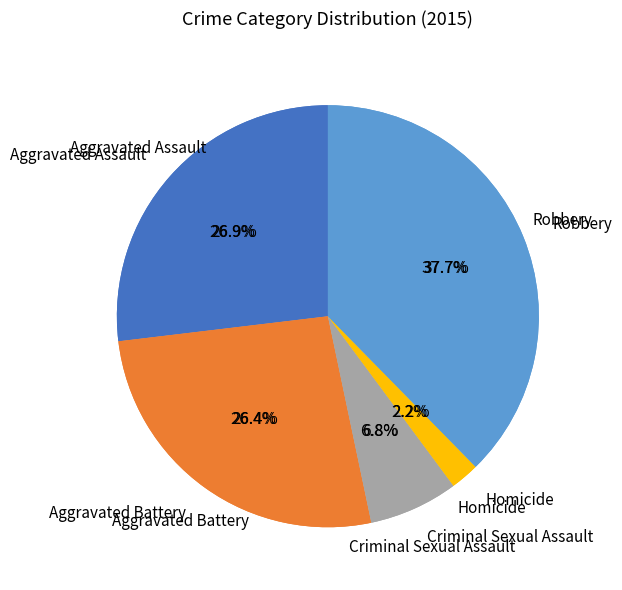

Count the number of slices in the pie.

5